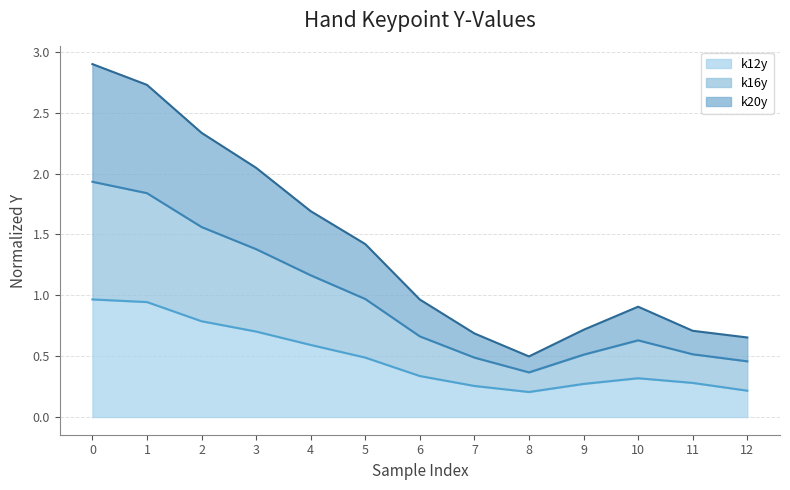

Is the value of k12y at 6 greater than the value of k20y at 8?

No